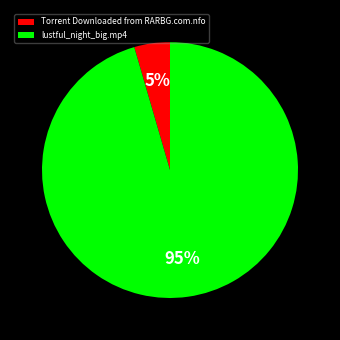

What is the largest slice in the pie chart?

lustful_night_big.mp4